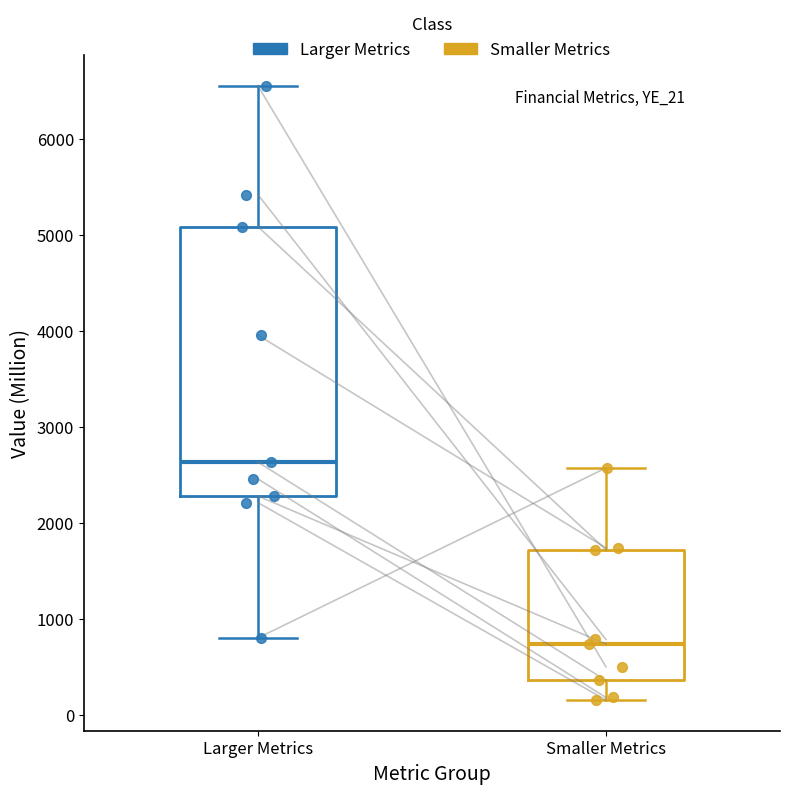

Which box's median line is the highest?

Larger Metrics